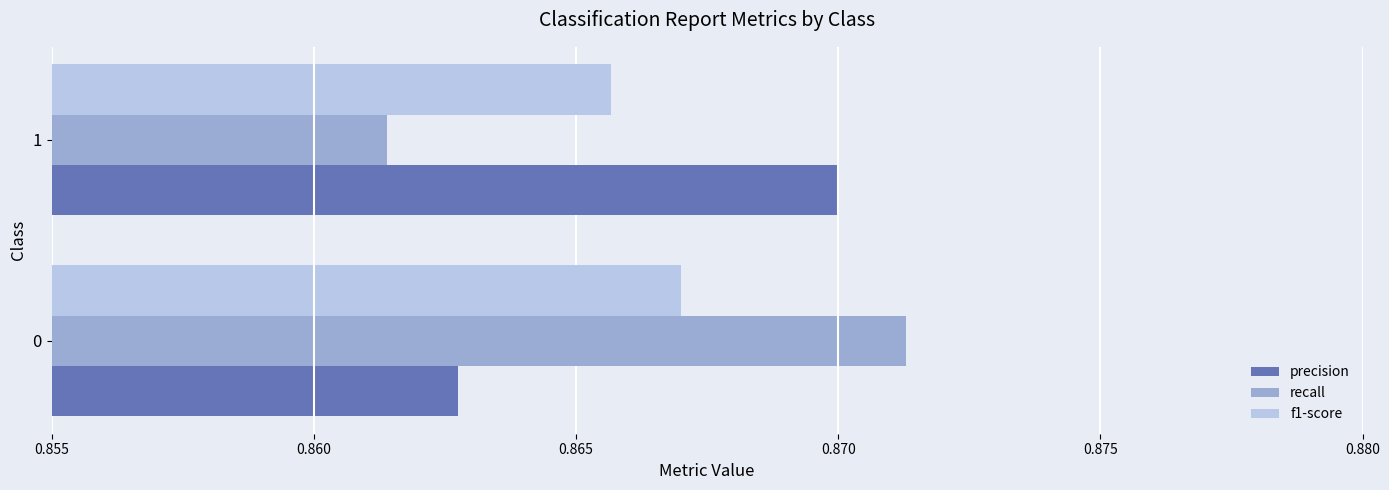

At how many categories does at least one series exceed 0?

2